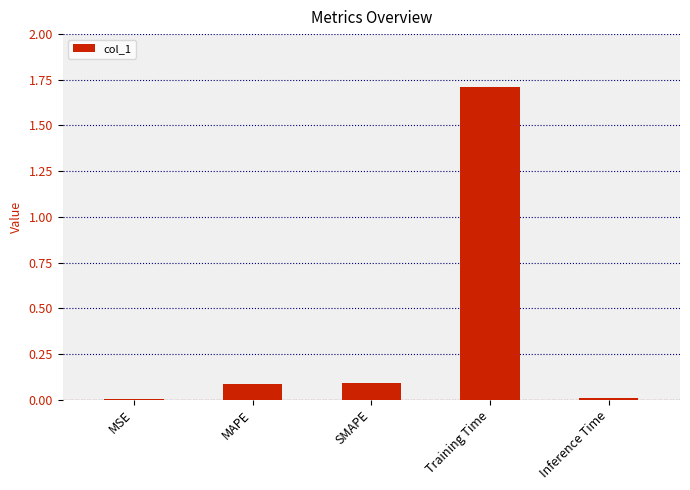

What is the change in value from MAPE to Training Time?

+1.6